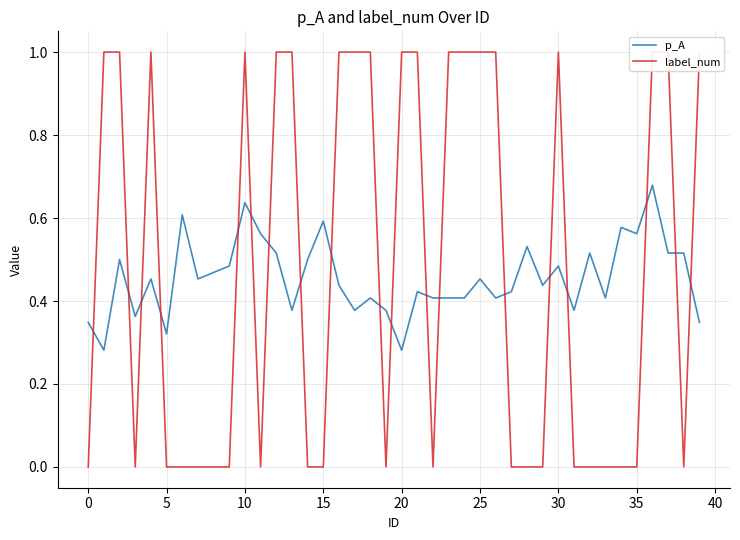

What is the value of the p_A point at the 14th from the left?

0.4